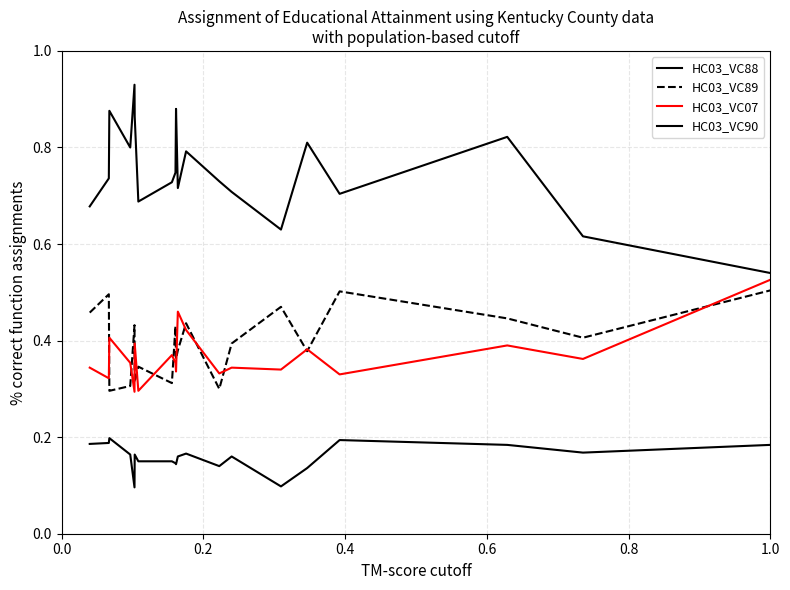

Does the chart display data point markers on the line(s)?

No